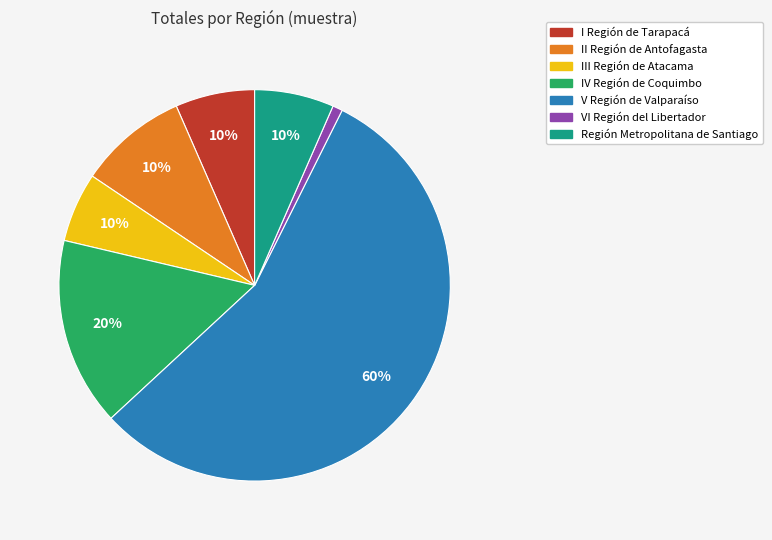

Combined, what portion of the pie is Región Metropolitana de Santiago and III Región de Atacama?

12.3%